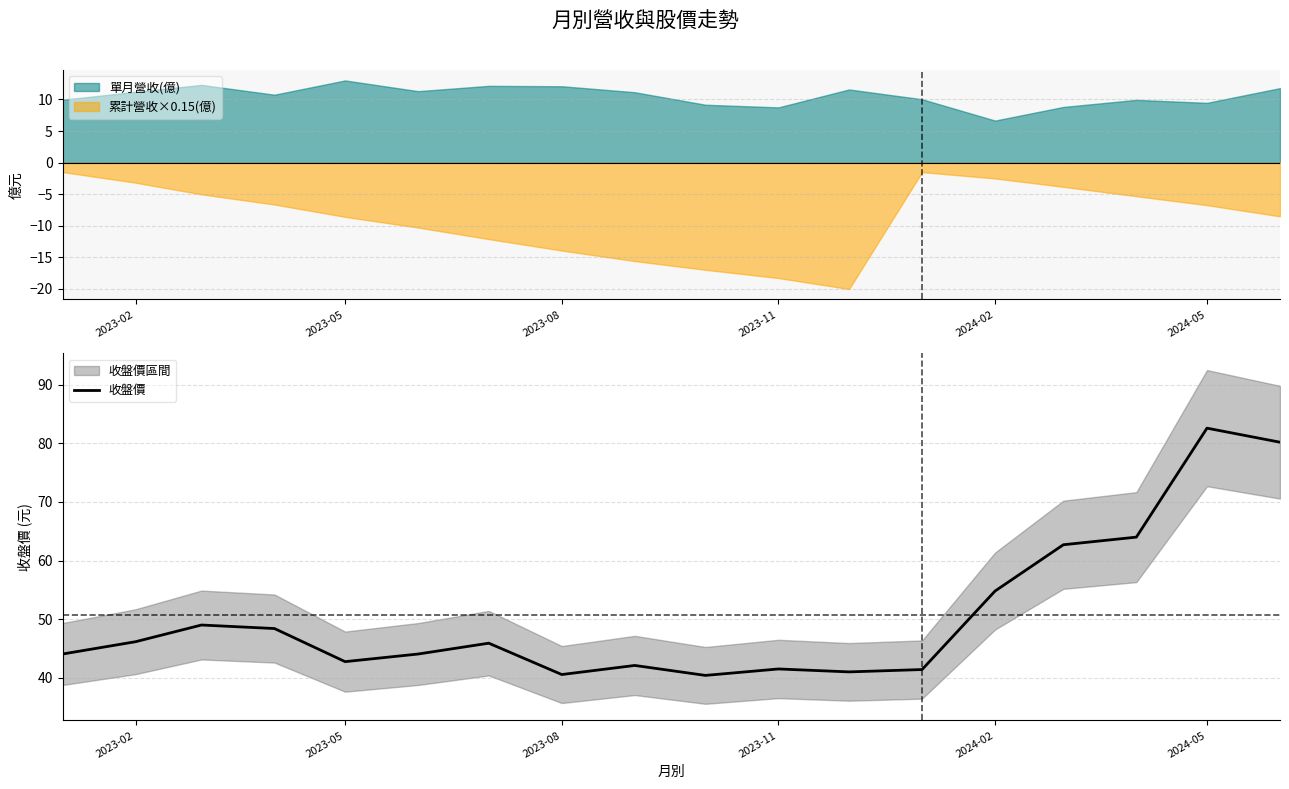

Is it true that 收盤價 equals 60.7 at 2023-08?

False